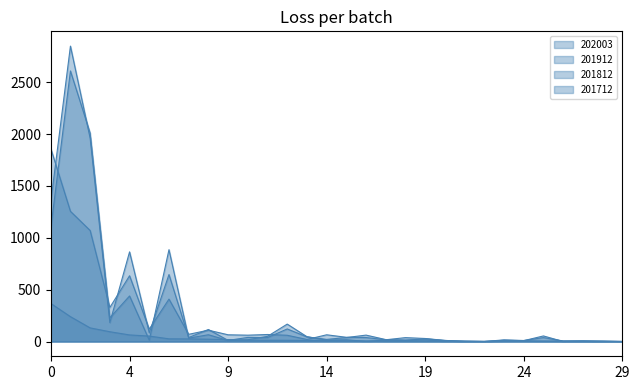

Does the chart have visible grid lines?

No